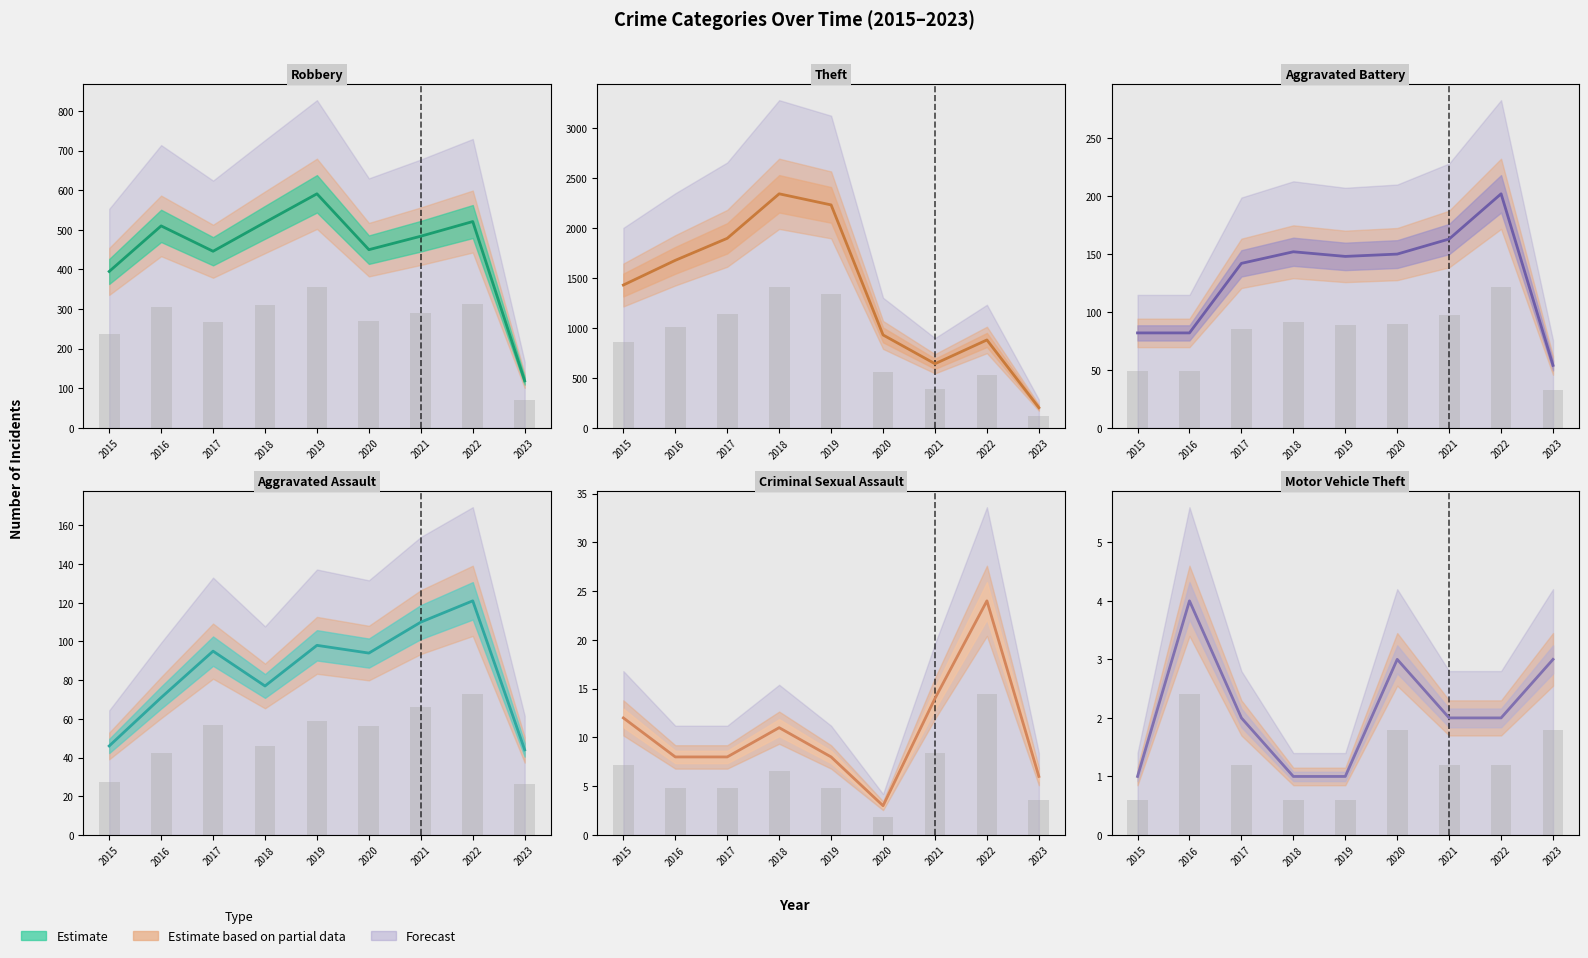

List the series in order of their peak value, lowest first.

Motor Vehicle Theft, Criminal Sexual Assault, Aggravated Assault, Aggravated Battery, Robbery, Theft